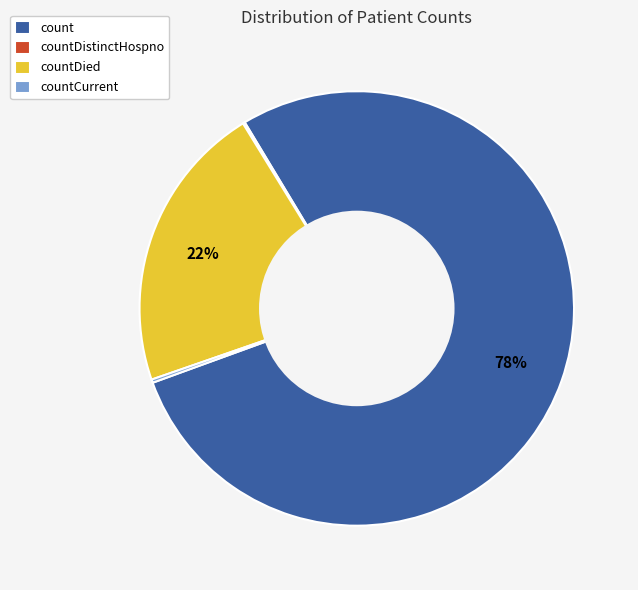

What is the largest slice in the pie chart?

count